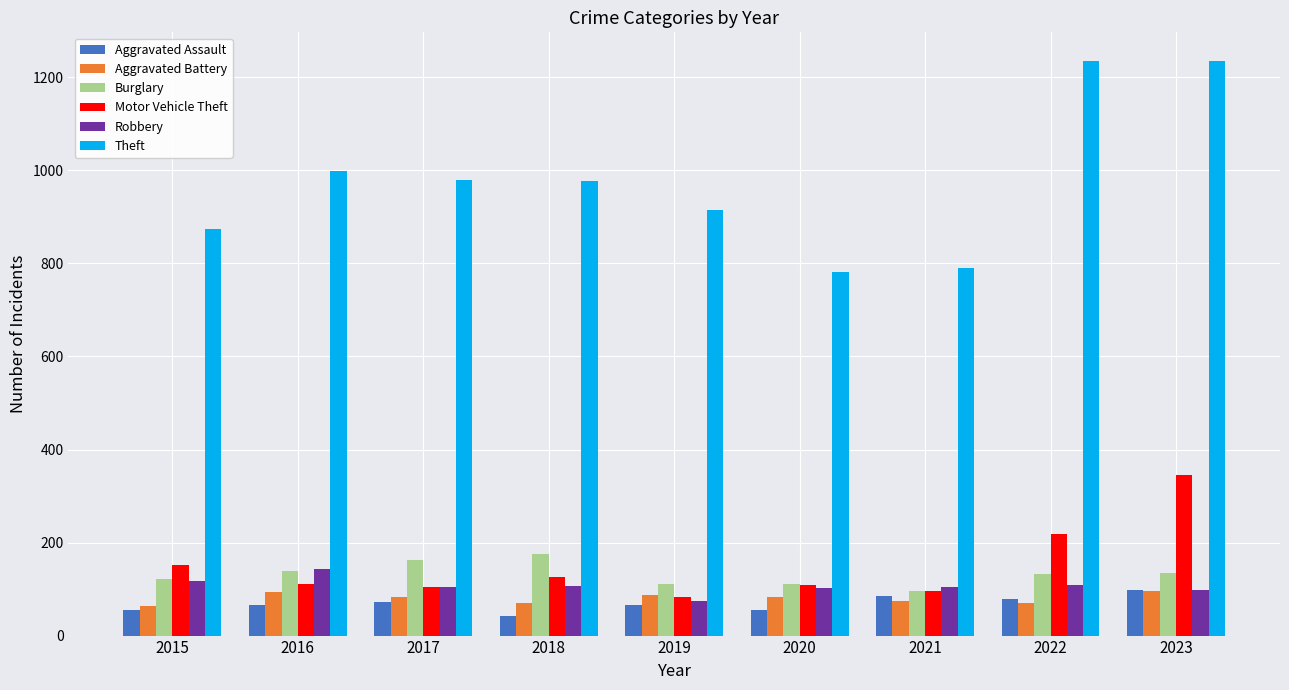

How many bars are there in each group?

6